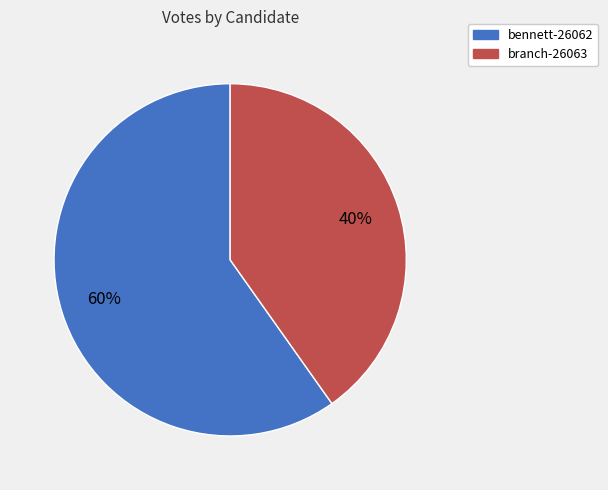

The branch-26063 slice represents 32% of the pie. True or false?

False